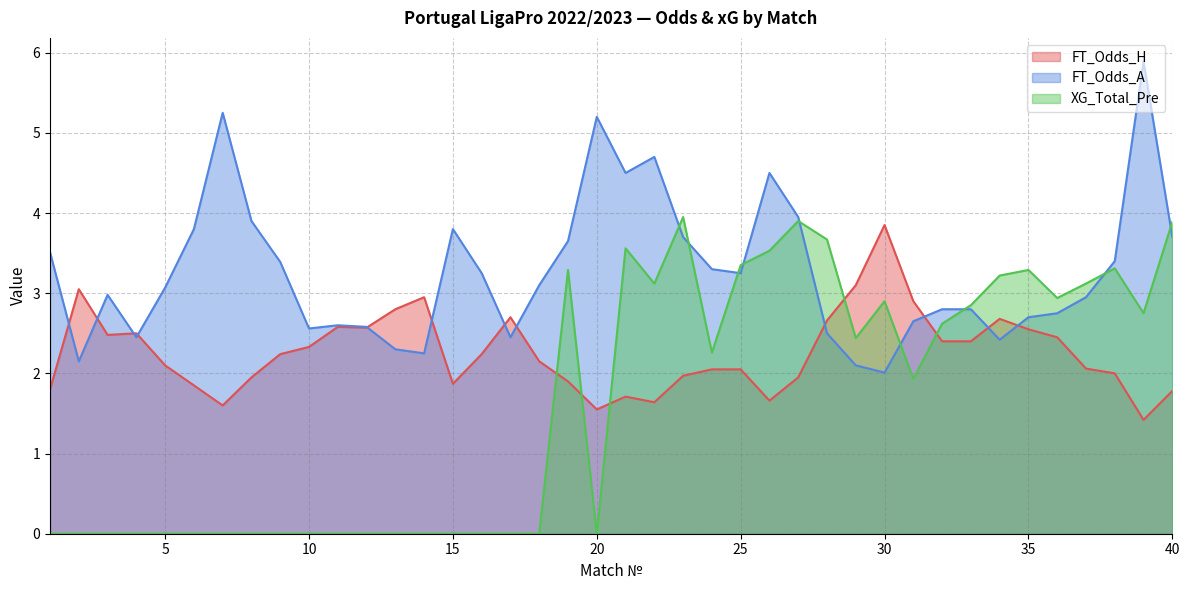

What value does the FT_Odds_H series have at 29?

3.1